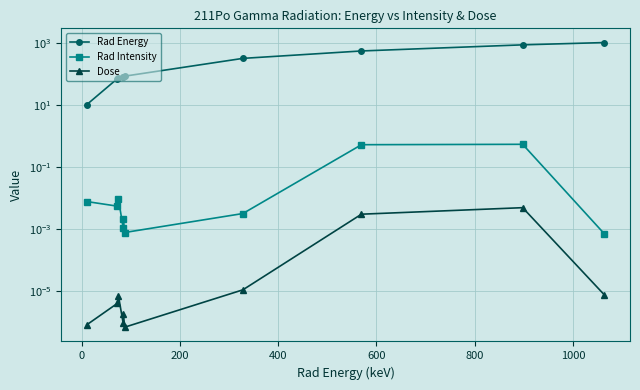

Which series has the widest spread of values?

Rad Energy